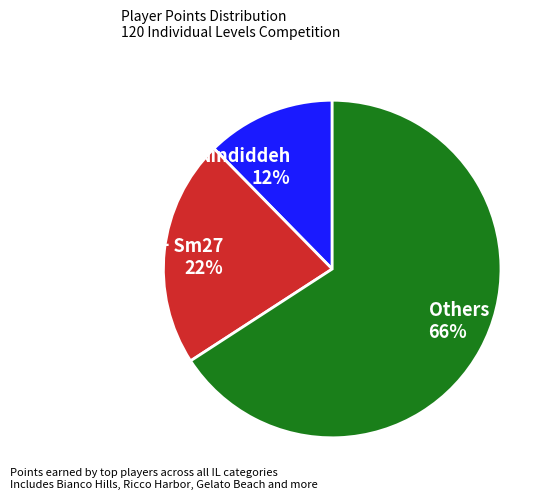

To the nearest percent, what portion does Others 66% represent?

66%